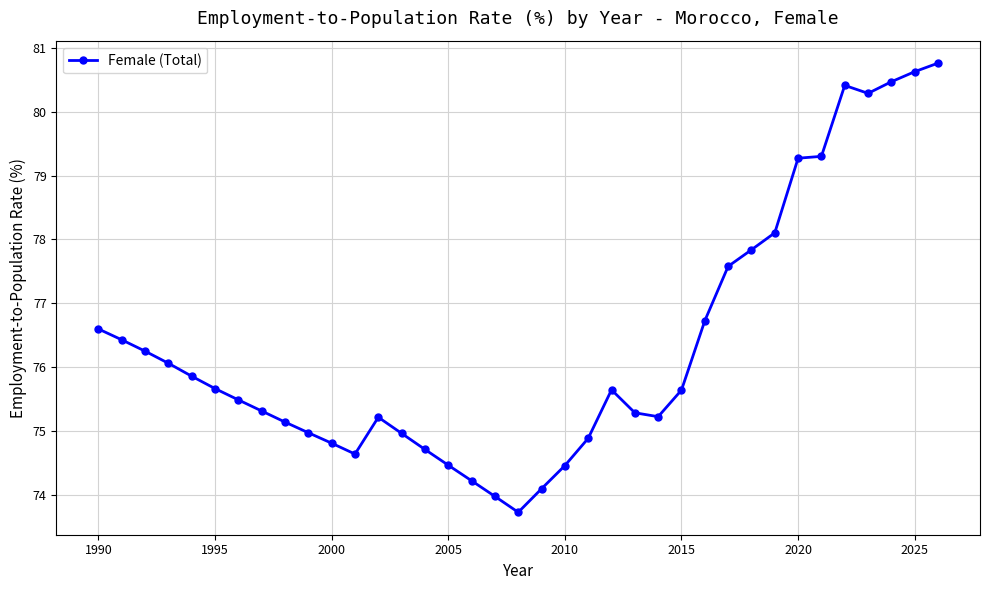

What is the minimum value shown in the chart?

73.7